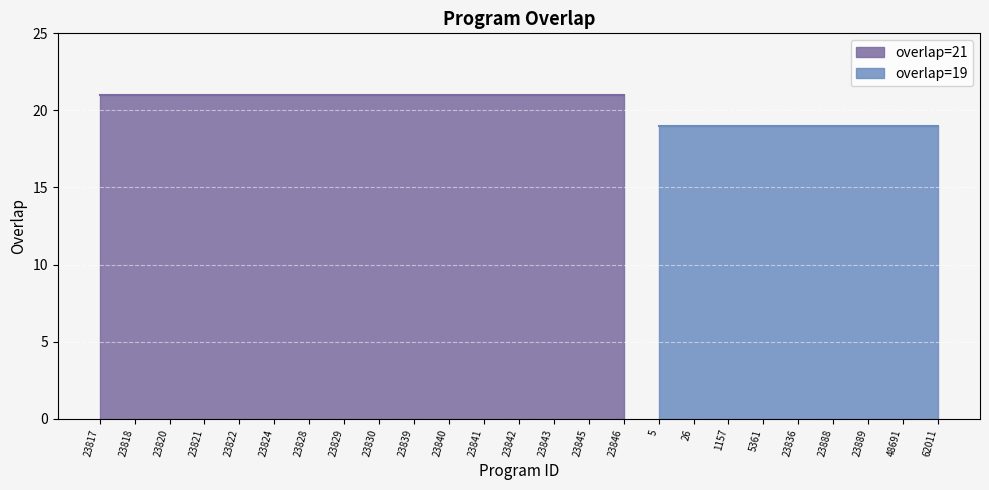

What is the maximum value shown in the chart?

21